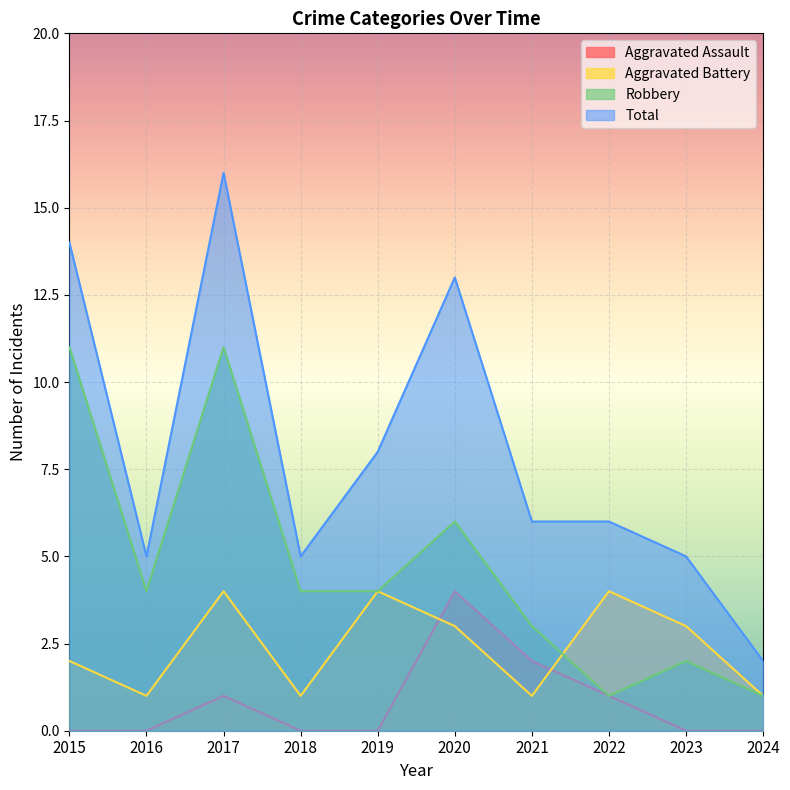

Reading left to right, list all the values displayed in this chart.

Aggravated Assault: 2015=0	2016=0	2017=1	2018=0	2019=0	2020=4	2021=2	2022=1	2023=0	2024=0
Aggravated Battery: 2015=2	2016=1	2017=4	2018=1	2019=4	2020=3	2021=1	2022=4	2023=3	2024=1
Robbery: 2015=11	2016=4	2017=11	2018=4	2019=4	2020=6	2021=3	2022=1	2023=2	2024=1
Total: 2015=14	2016=5	2017=16	2018=5	2019=8	2020=13	2021=6	2022=6	2023=5	2024=2